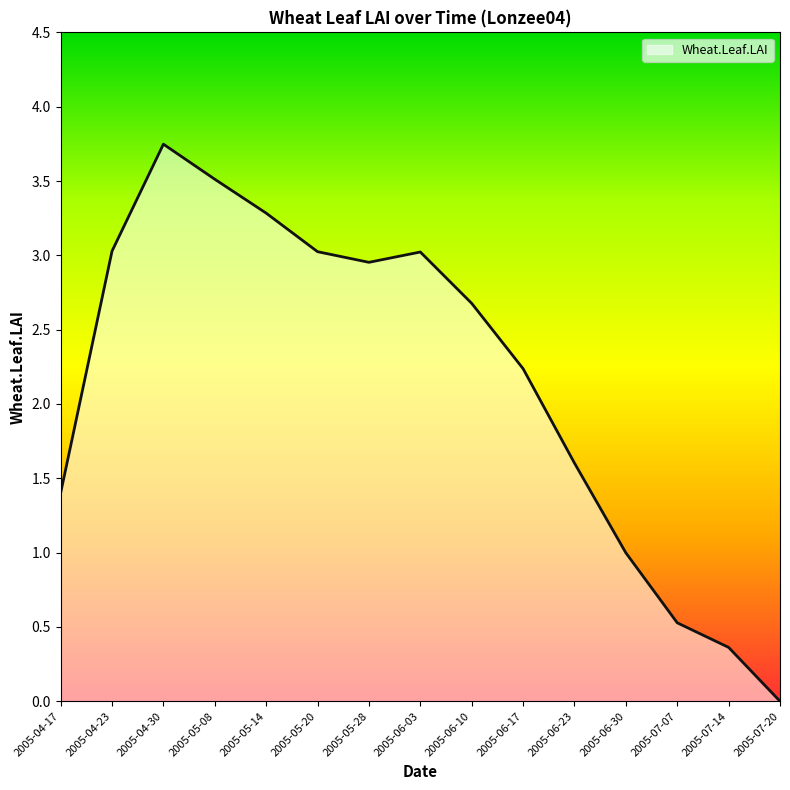

At which category does the chart reach its peak across all series?

2005-04-30